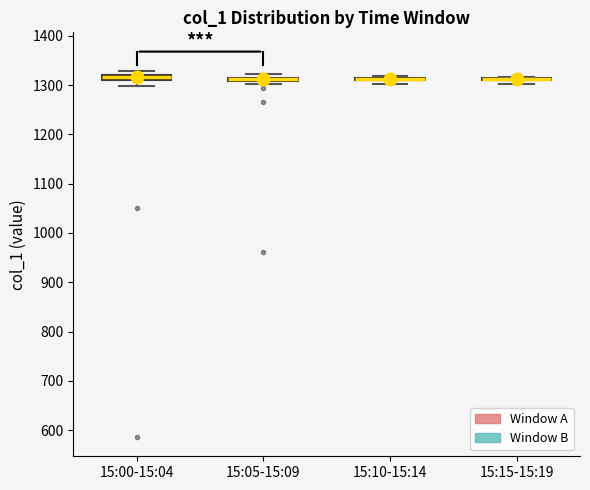

Where is the upper edge of the box for 15:15-15:19 on the y-axis? The values are not printed on the chart, so give them approximately, as read against the axis.

1320